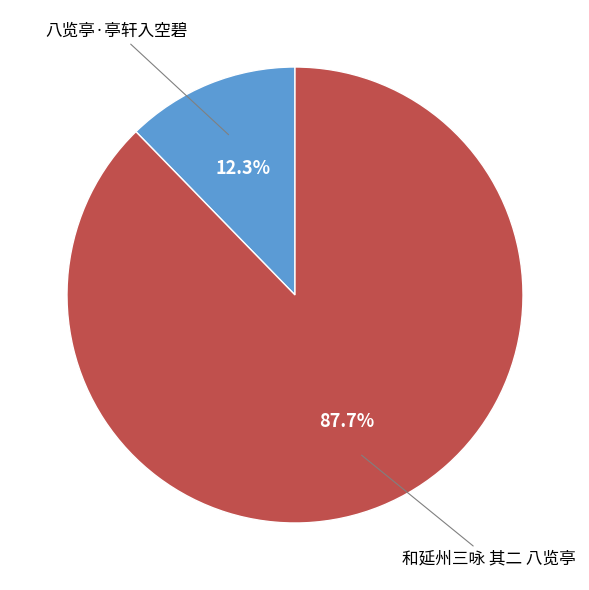

What is the ratio of the value at 和延州三咏 其二 八览亭 to the value at 八览亭·亭轩入空碧?

7.1